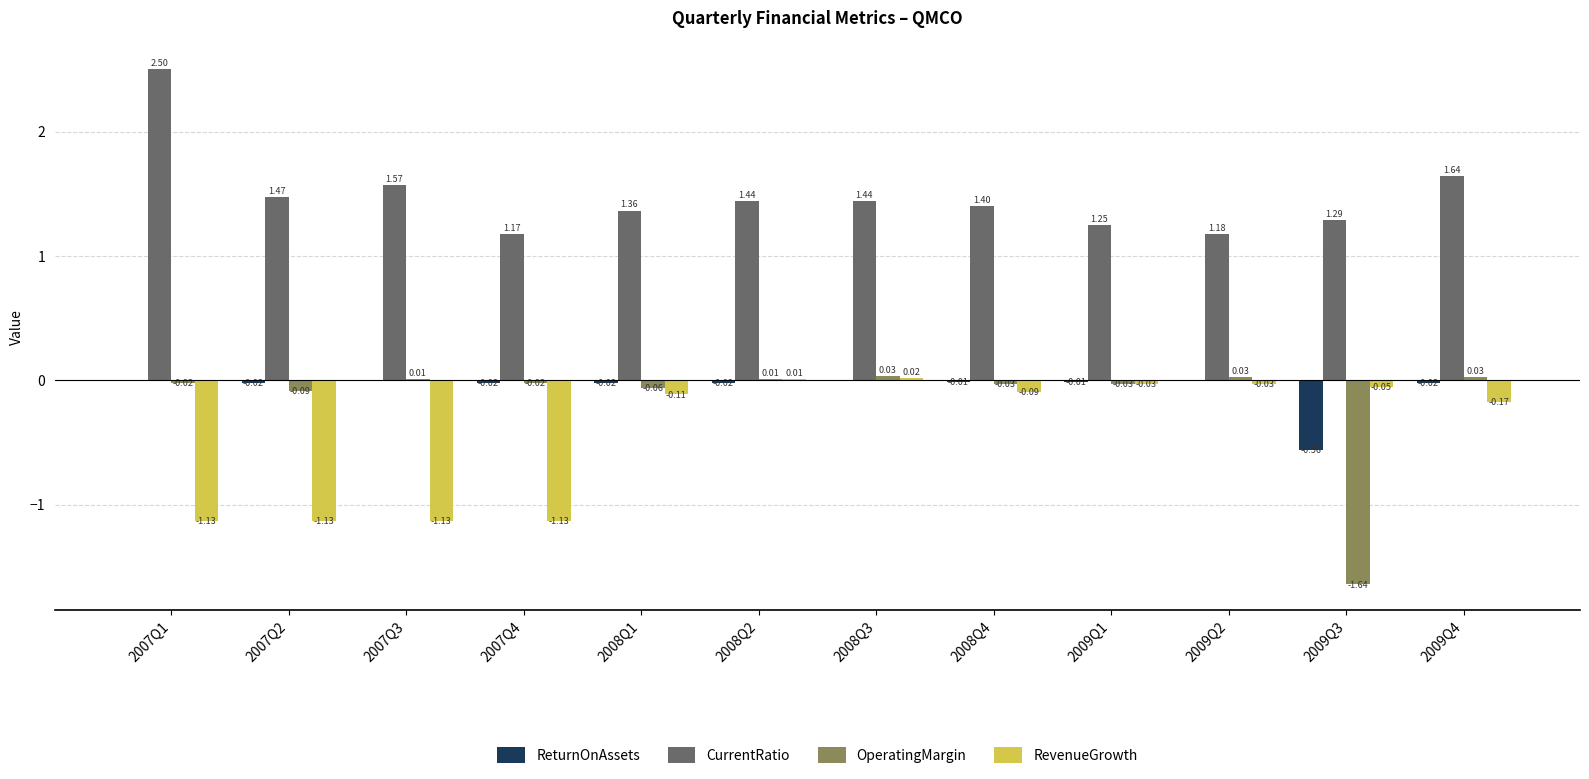

Which series has the largest total across all categories?

CurrentRatio